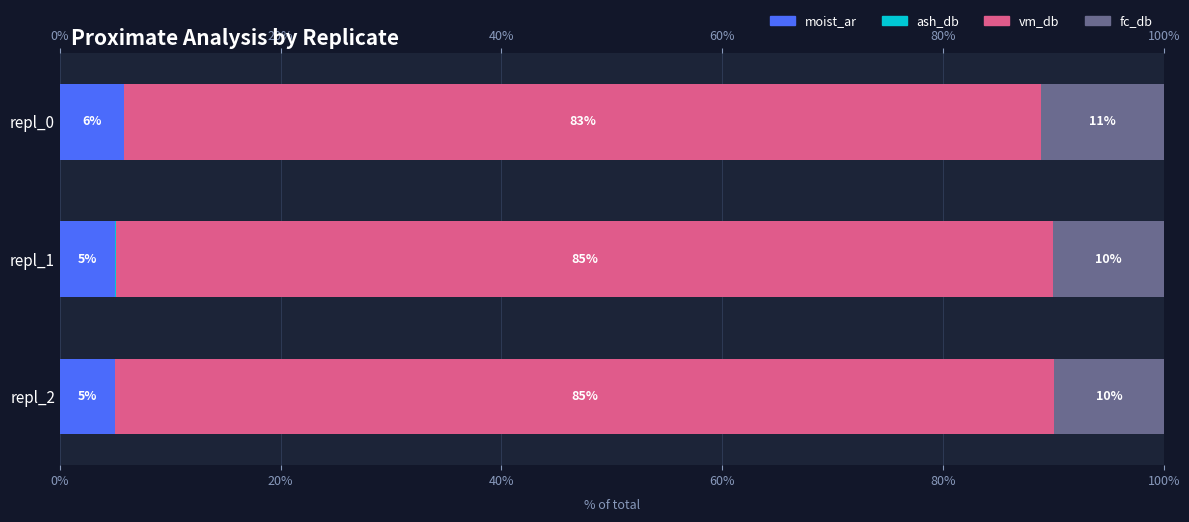

How many data points in ash_db are above 0?

1